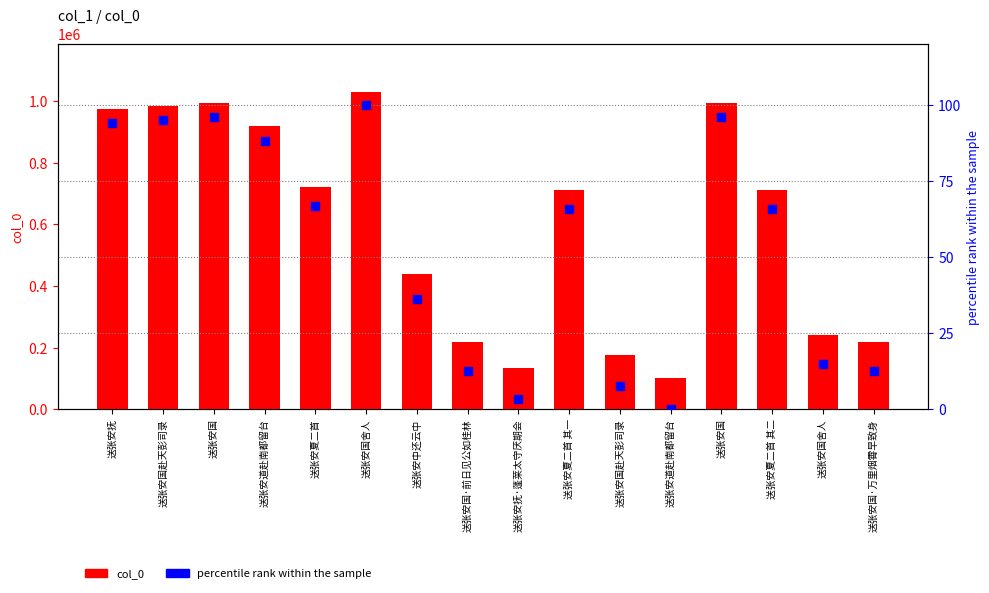

At how many categories does at least one series exceed 266634?

10